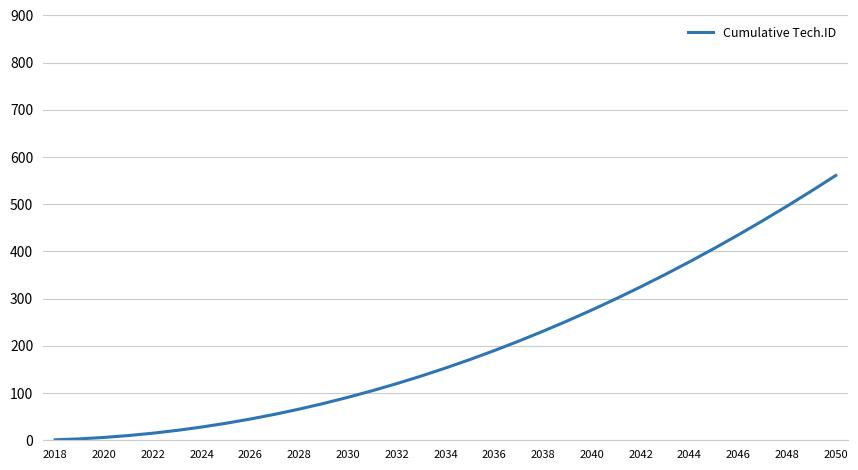

What is the greatest value displayed?

561